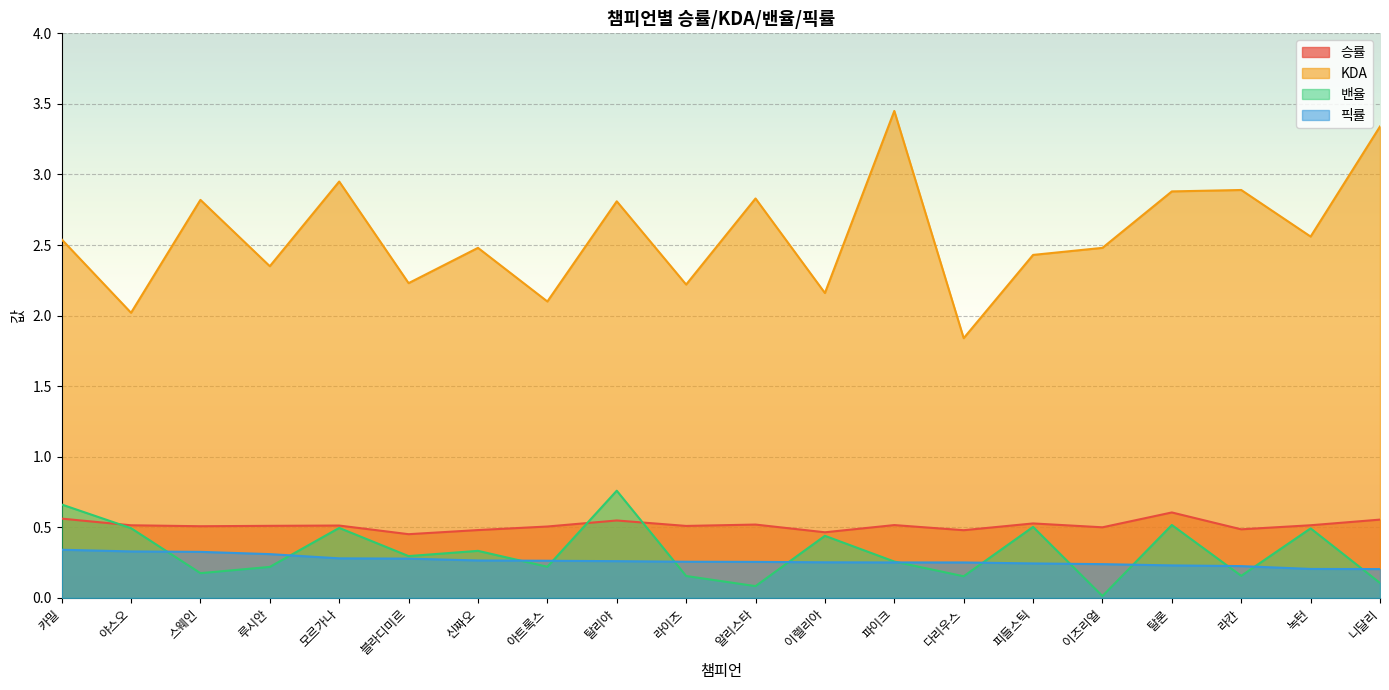

Reading right to left, transcribe all the data shown in this chart.

승률: 니달리=0.6	녹턴=0.5	라칸=0.5	탈론=0.6	이즈리얼=0.5	피들스틱=0.5	다리우스=0.5	파이크=0.5	이렐리아=0.5	알리스타=0.5	라이즈=0.5	탈리야=0.5	아트록스=0.5	신짜오=0.5	블라디미르=0.5	모르가나=0.5	루시안=0.5	스웨인=0.5	야스오=0.5	카밀=0.6
KDA: 니달리=3.3	녹턴=2.6	라칸=2.9	탈론=2.9	이즈리얼=2.5	피들스틱=2.4	다리우스=1.8	파이크=3.5	이렐리아=2.2	알리스타=2.8	라이즈=2.2	탈리야=2.8	아트록스=2.1	신짜오=2.5	블라디미르=2.2	모르가나=3.0	루시안=2.4	스웨인=2.8	야스오=2.0	카밀=2.5
밴율: 니달리=0.1	녹턴=0.5	라칸=0.2	탈론=0.5	이즈리얼=0.0	피들스틱=0.5	다리우스=0.2	파이크=0.3	이렐리아=0.4	알리스타=0.1	라이즈=0.2	탈리야=0.8	아트록스=0.2	신짜오=0.3	블라디미르=0.3	모르가나=0.5	루시안=0.2	스웨인=0.2	야스오=0.5	카밀=0.7
픽률: 니달리=0.2	녹턴=0.2	라칸=0.2	탈론=0.2	이즈리얼=0.2	피들스틱=0.2	다리우스=0.3	파이크=0.3	이렐리아=0.3	알리스타=0.3	라이즈=0.3	탈리야=0.3	아트록스=0.3	신짜오=0.3	블라디미르=0.3	모르가나=0.3	루시안=0.3	스웨인=0.3	야스오=0.3	카밀=0.3